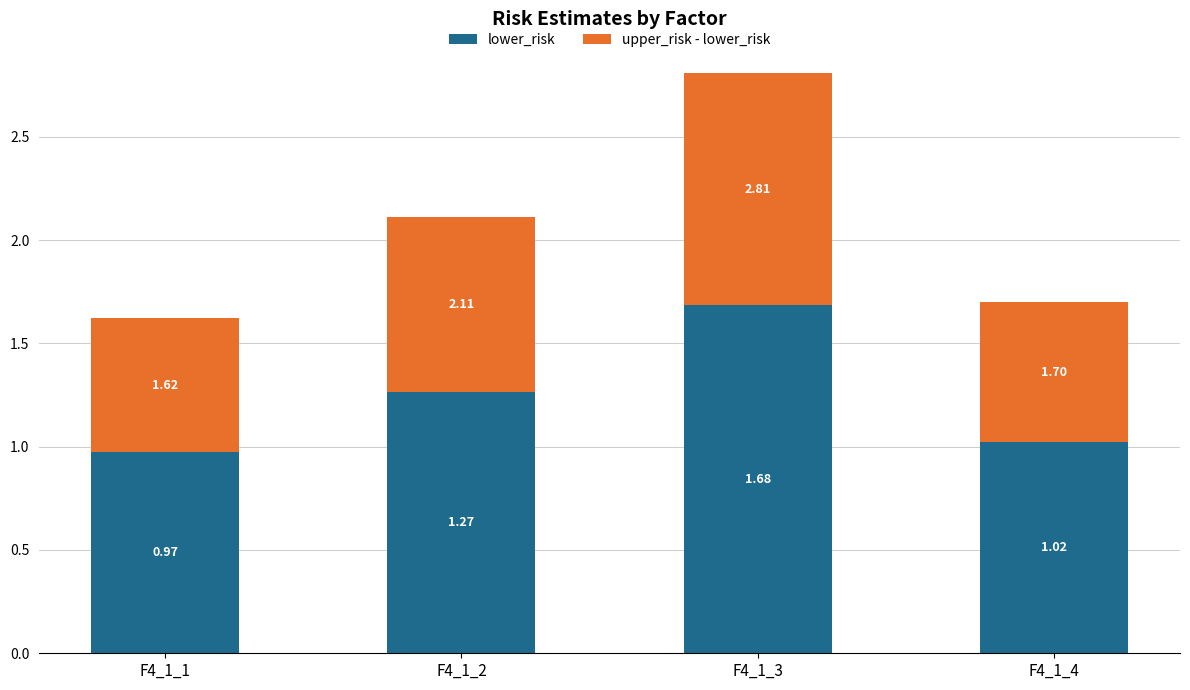

What is the total value across all series at F4_1_1?

1.6